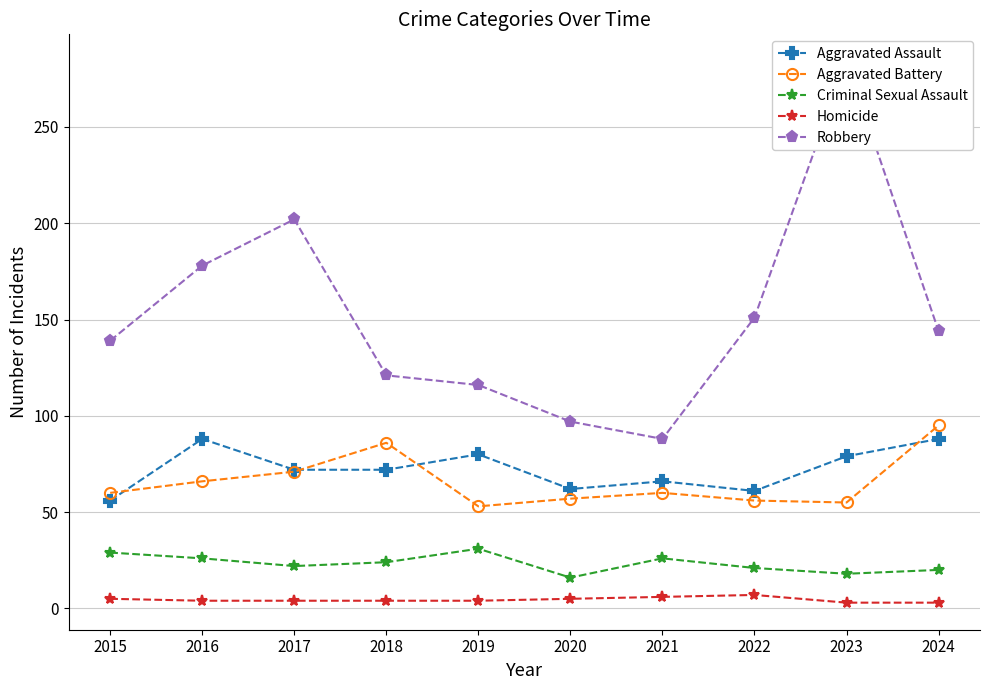

What is the total value across all series at 2021?

246